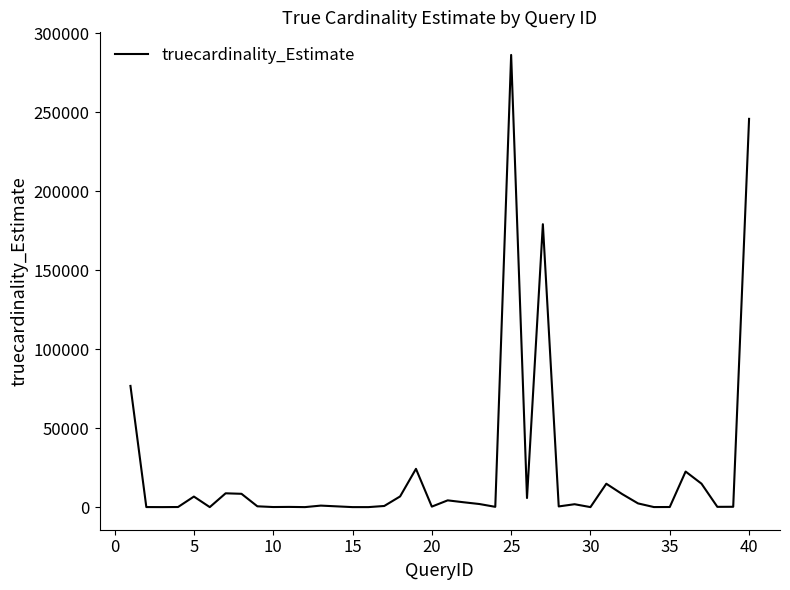

What is the greatest value displayed?

286221